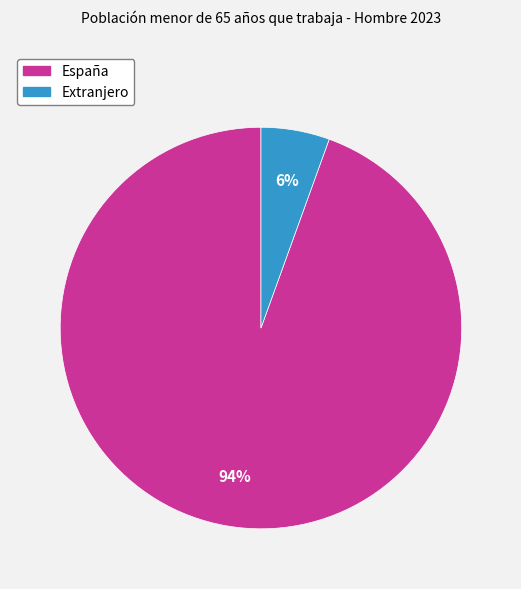

To the nearest percent, what is the average slice percentage?

50%